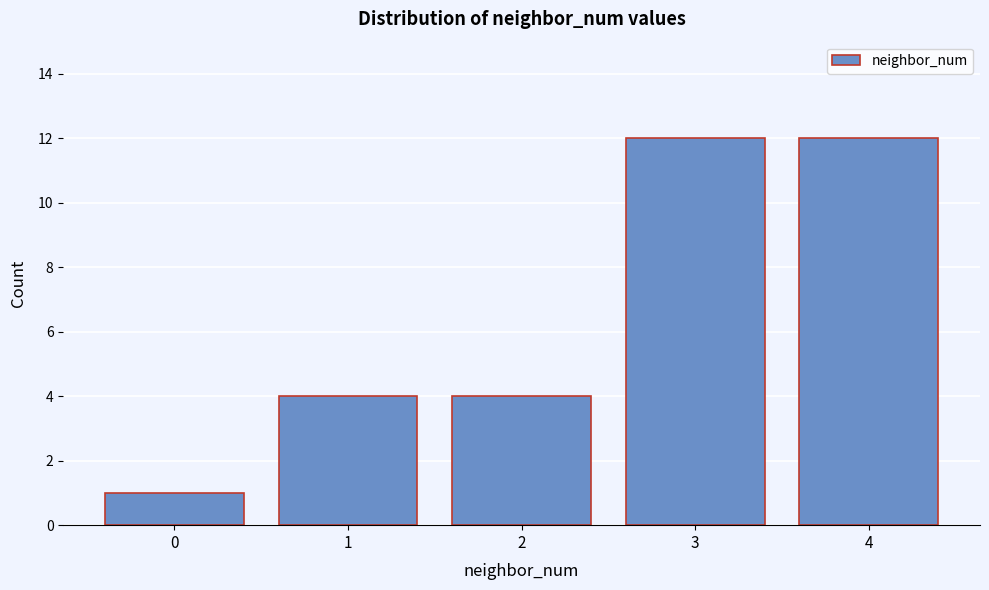

Reading left to right, extract all data points from this chart.

1	4	4	12	12